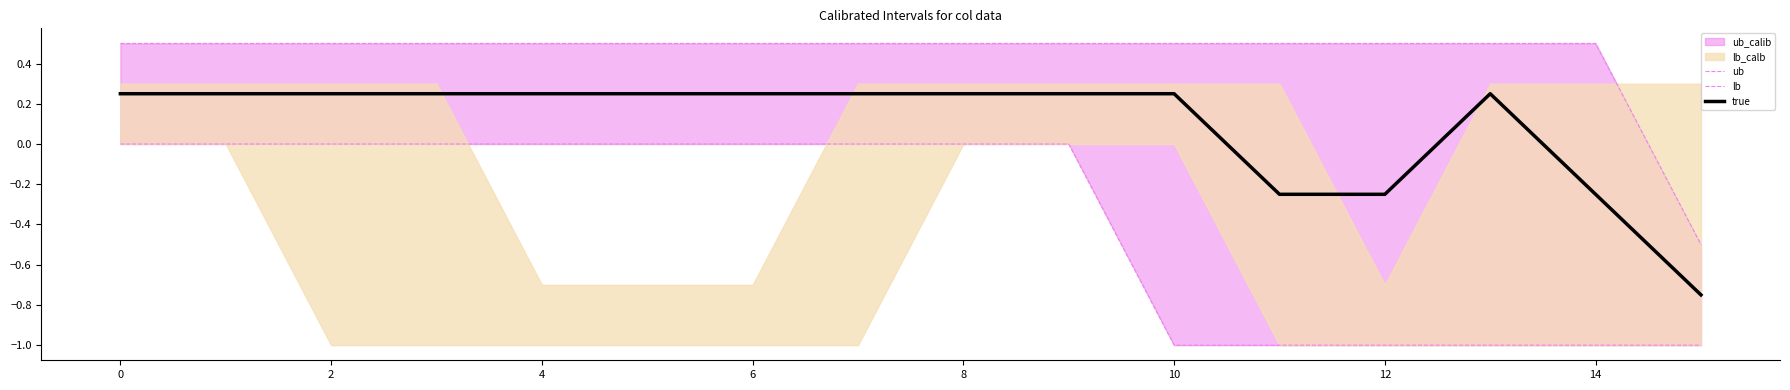

Which series has the widest spread of values?

ub